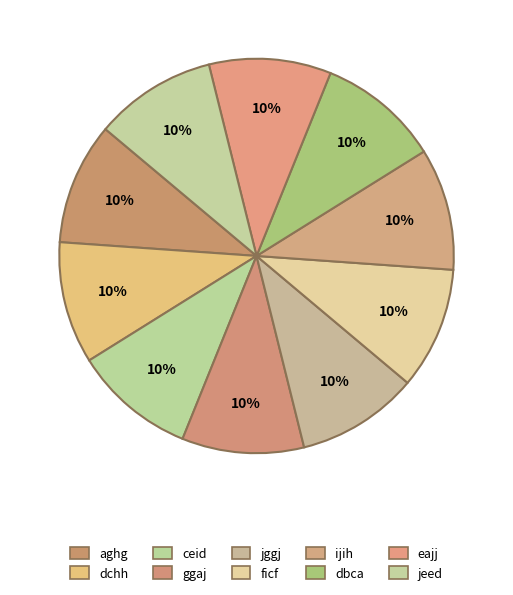

What percentage is the aghg slice, to the nearest percent?

10%